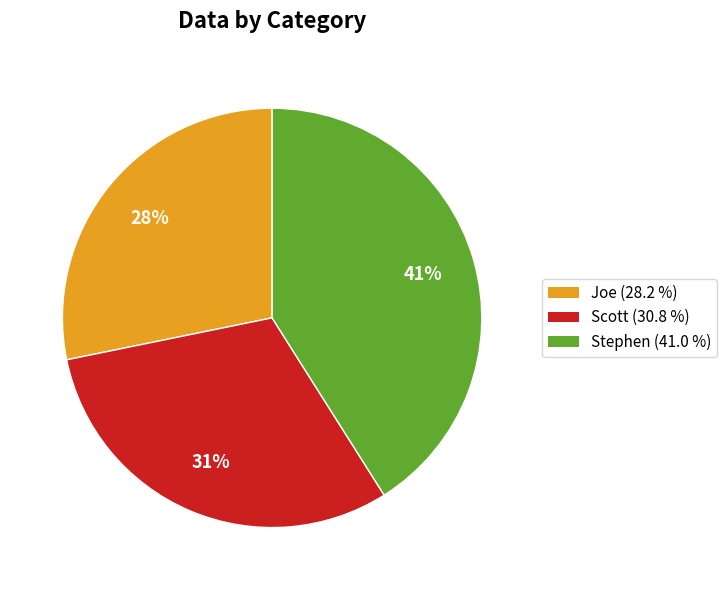

What percentage is the Scott slice, to the nearest percent?

31%